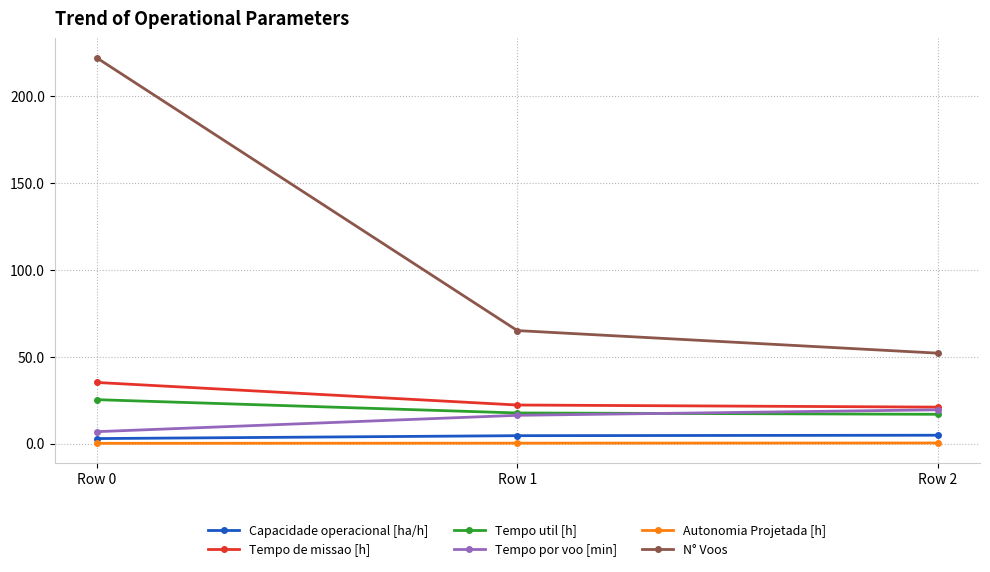

What is the value of the N° Voos point at the 2nd from the left?

65.0